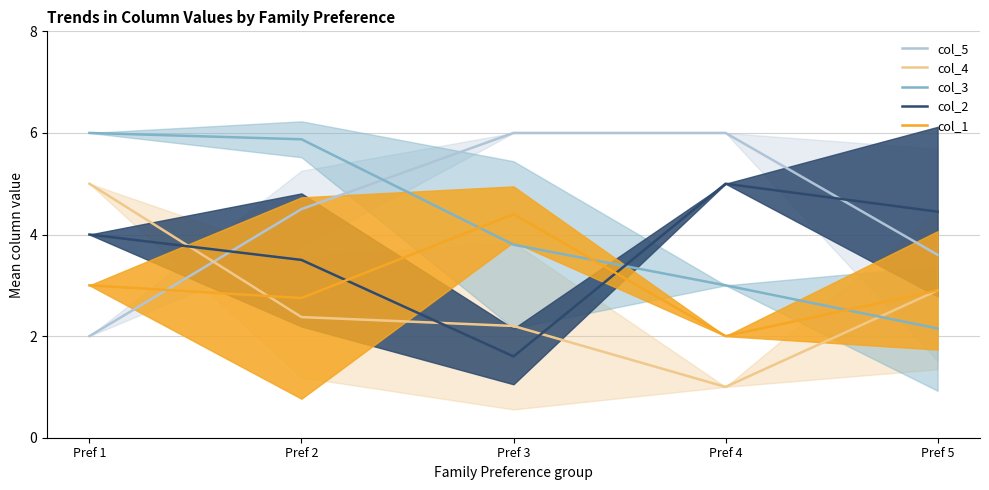

What is the difference between the col_1 values at Pref 5 and Pref 4?

0.9